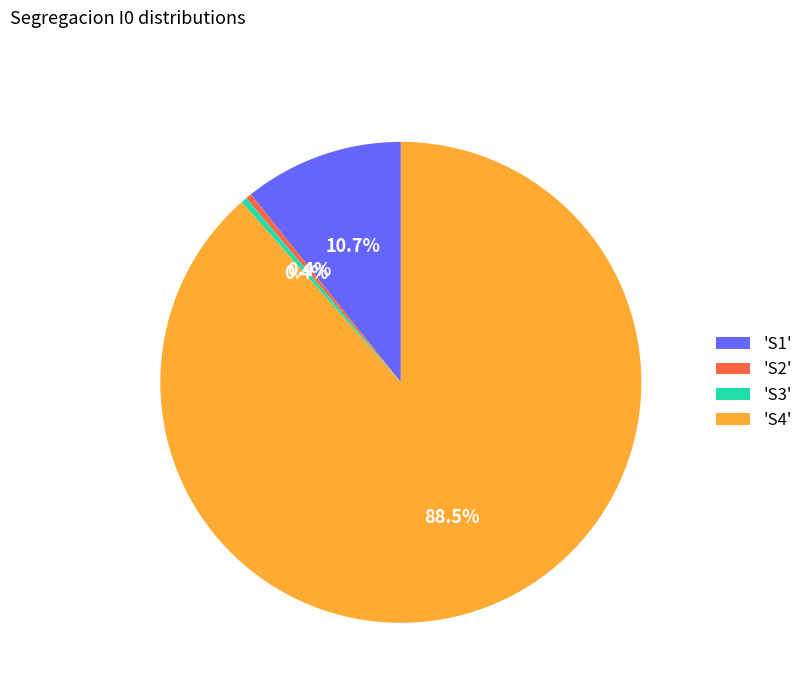

What percentage do 'S1' and 'S2' together represent?

11.1%